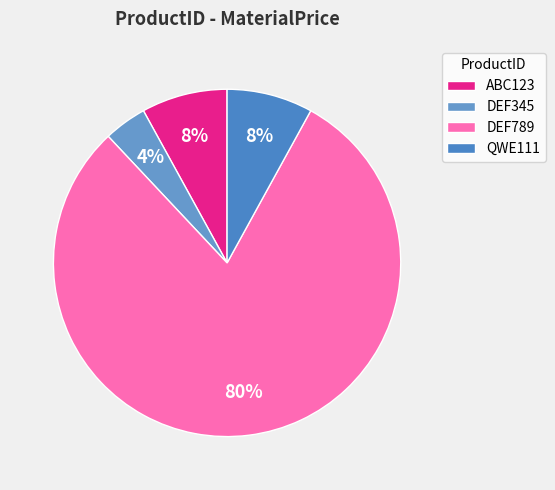

Count the number of slices in the pie.

4